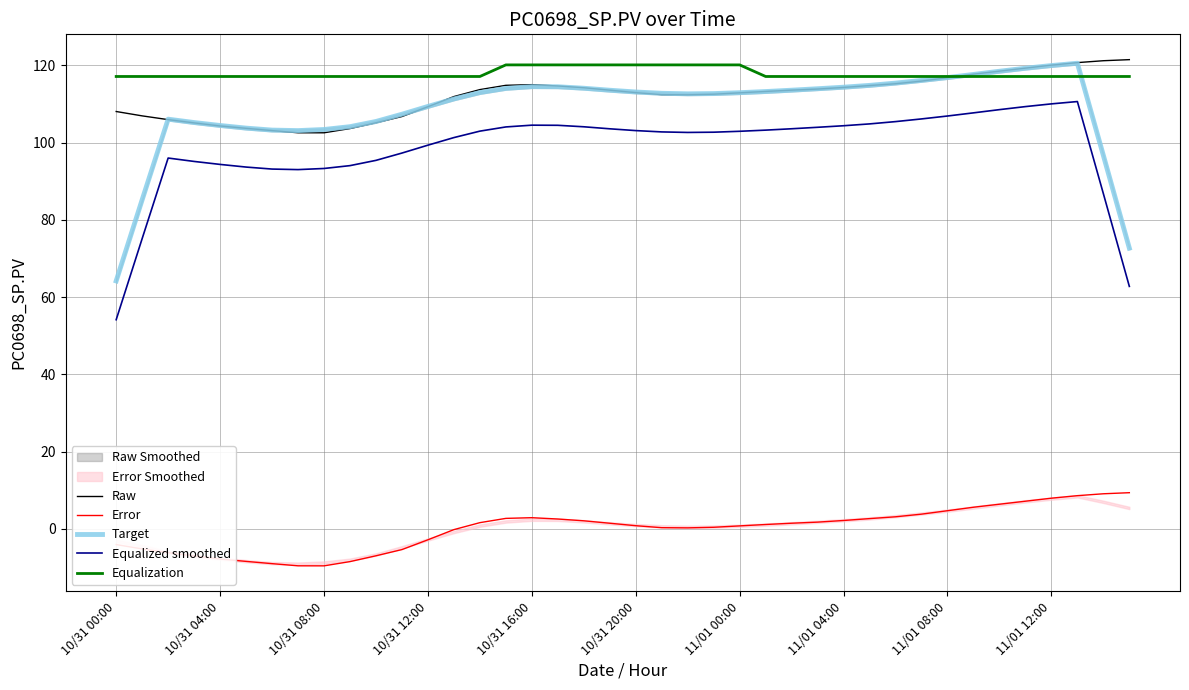

What is the maximum value for Target?

120.5